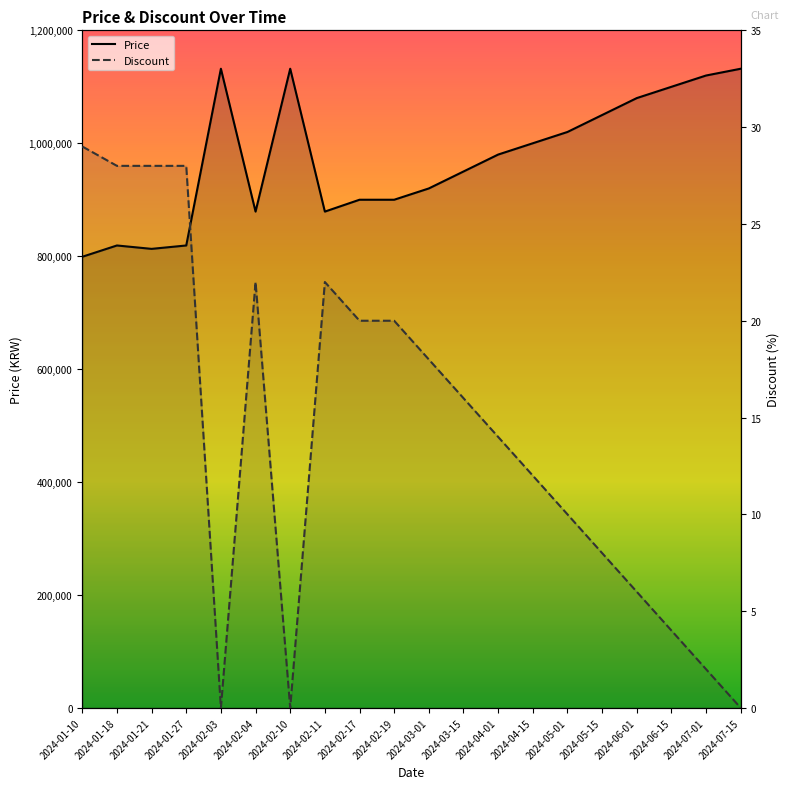

Which label corresponds to the smallest value in the chart?

2024-02-03